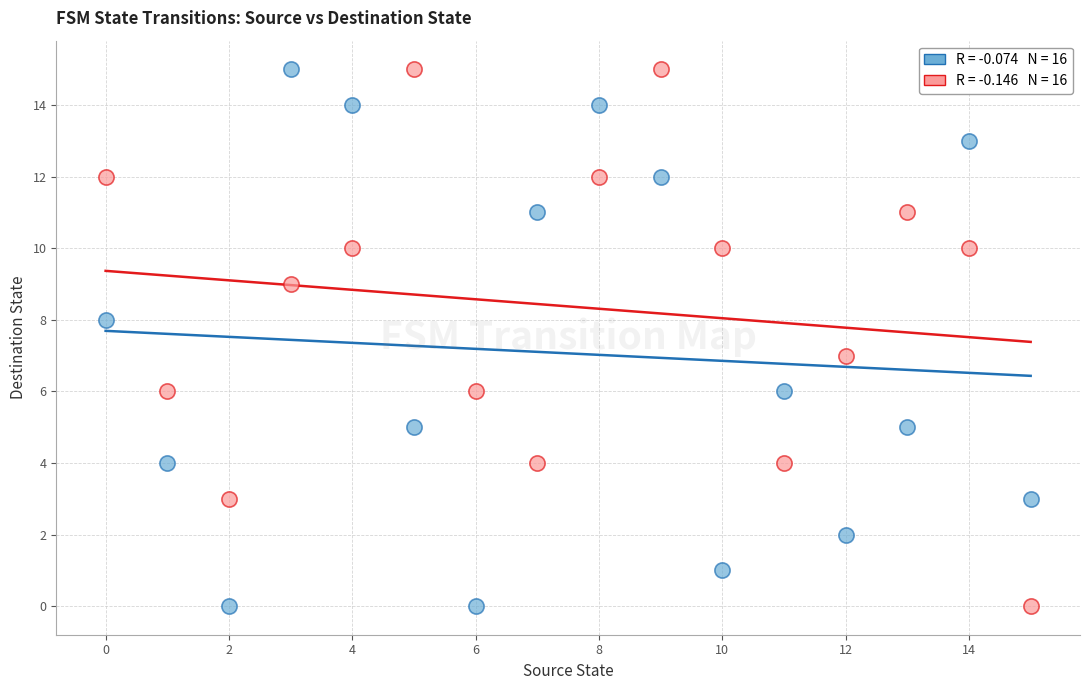

Across all data points, what is the range of Y values (max minus min)?

15